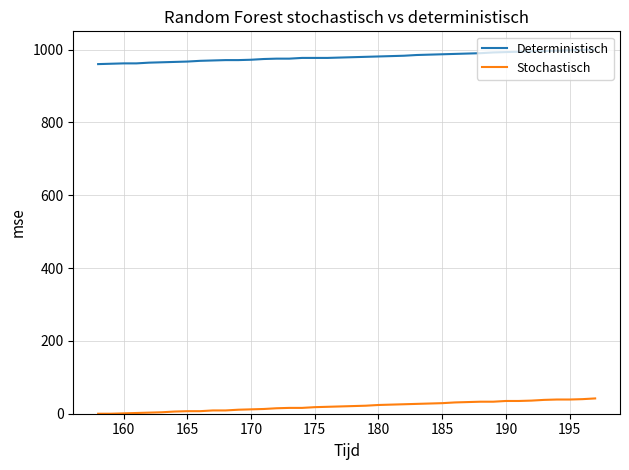

What is the lowest value of the Deterministisch series?

960